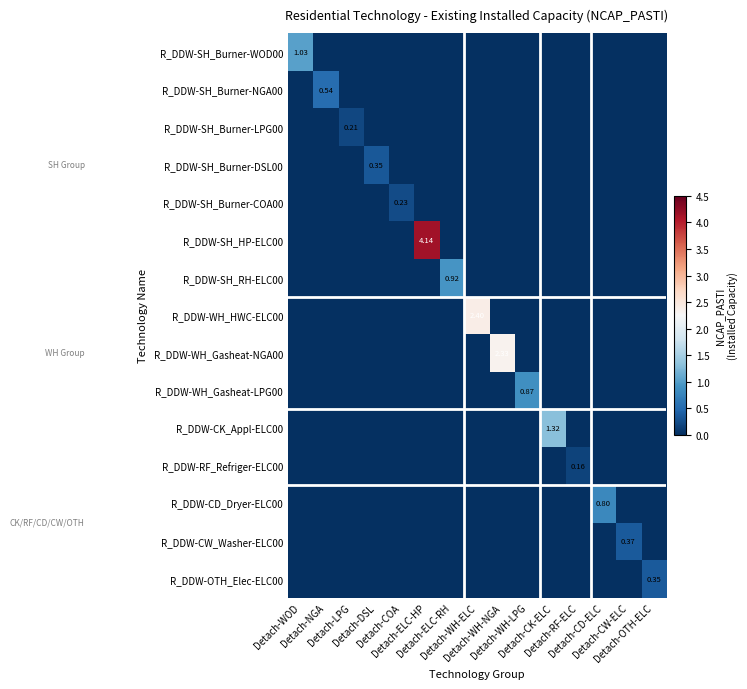

At which category is the sum across all series the highest?

Detach-ELC-HP